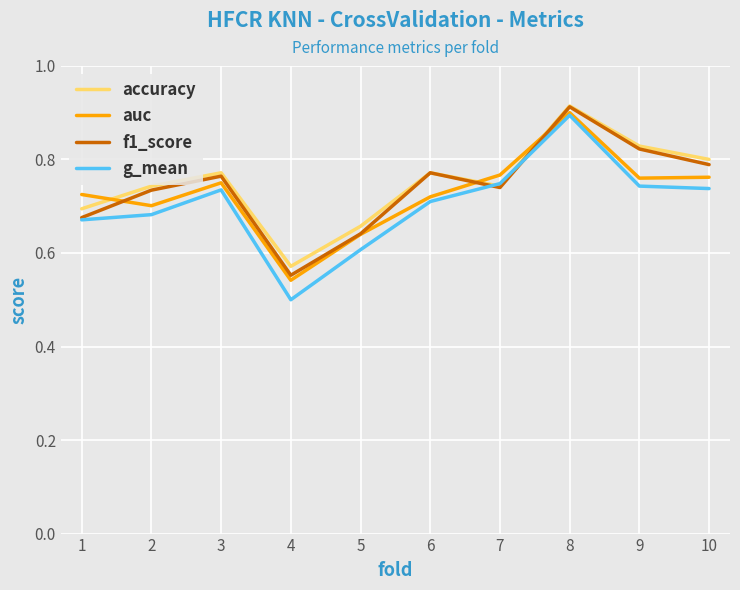

True or false: accuracy and auc cross at least once.

True